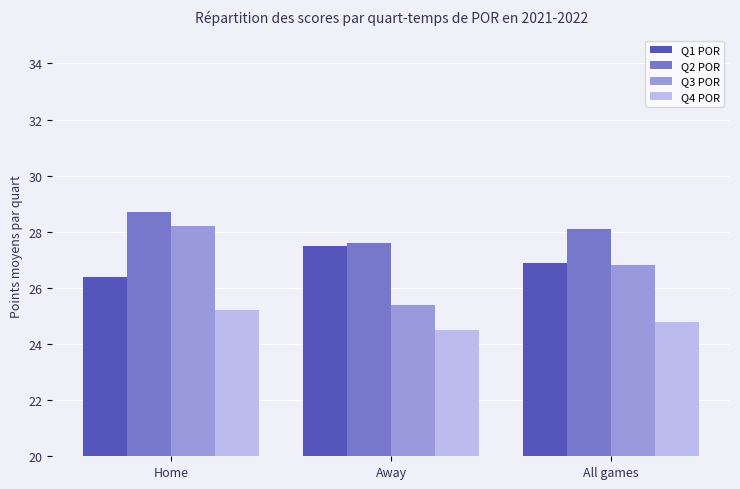

What is the label of the 3rd bar from the right?

Home